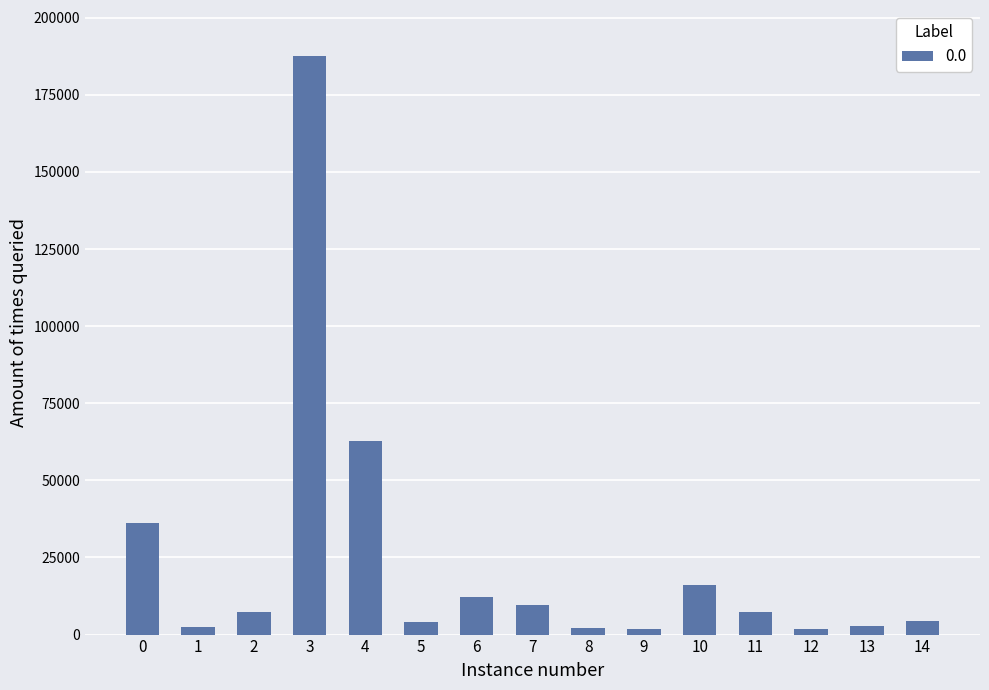

What is the ratio of the value at 4 to the value at 6?

5.1